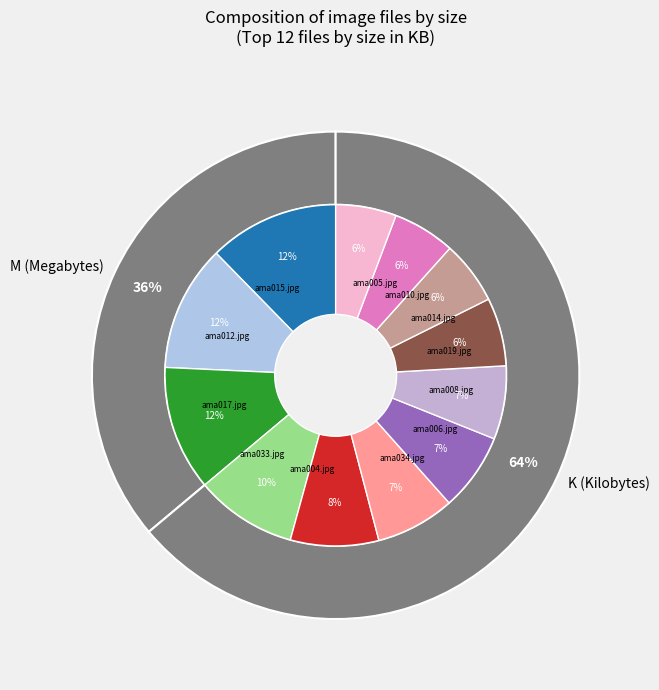

To the nearest percent, what is the combined percentage of ama005.jpg and ama010.jpg?

12%